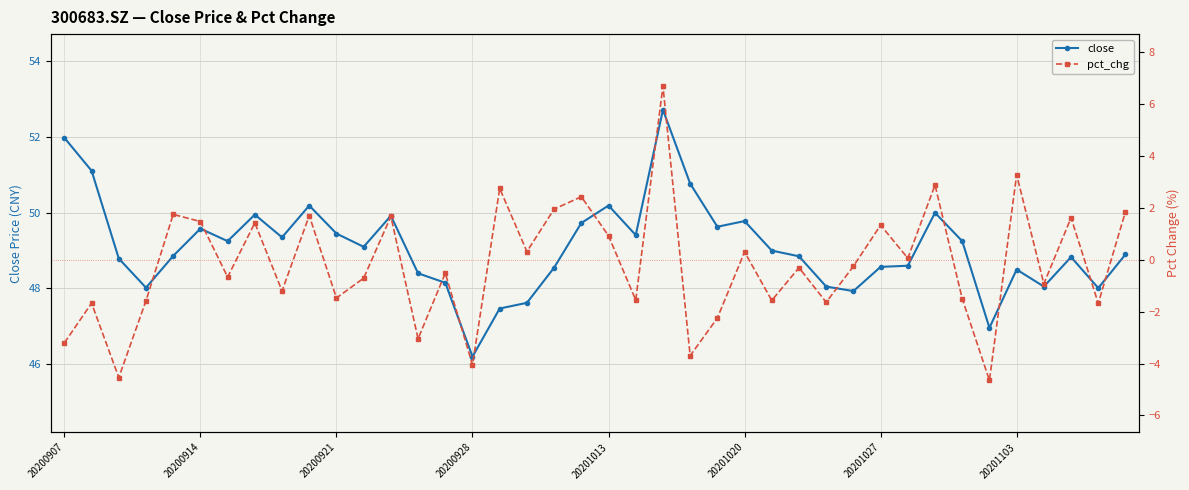

What is the sum of the pct_chg values at 12 and 33?

0.2